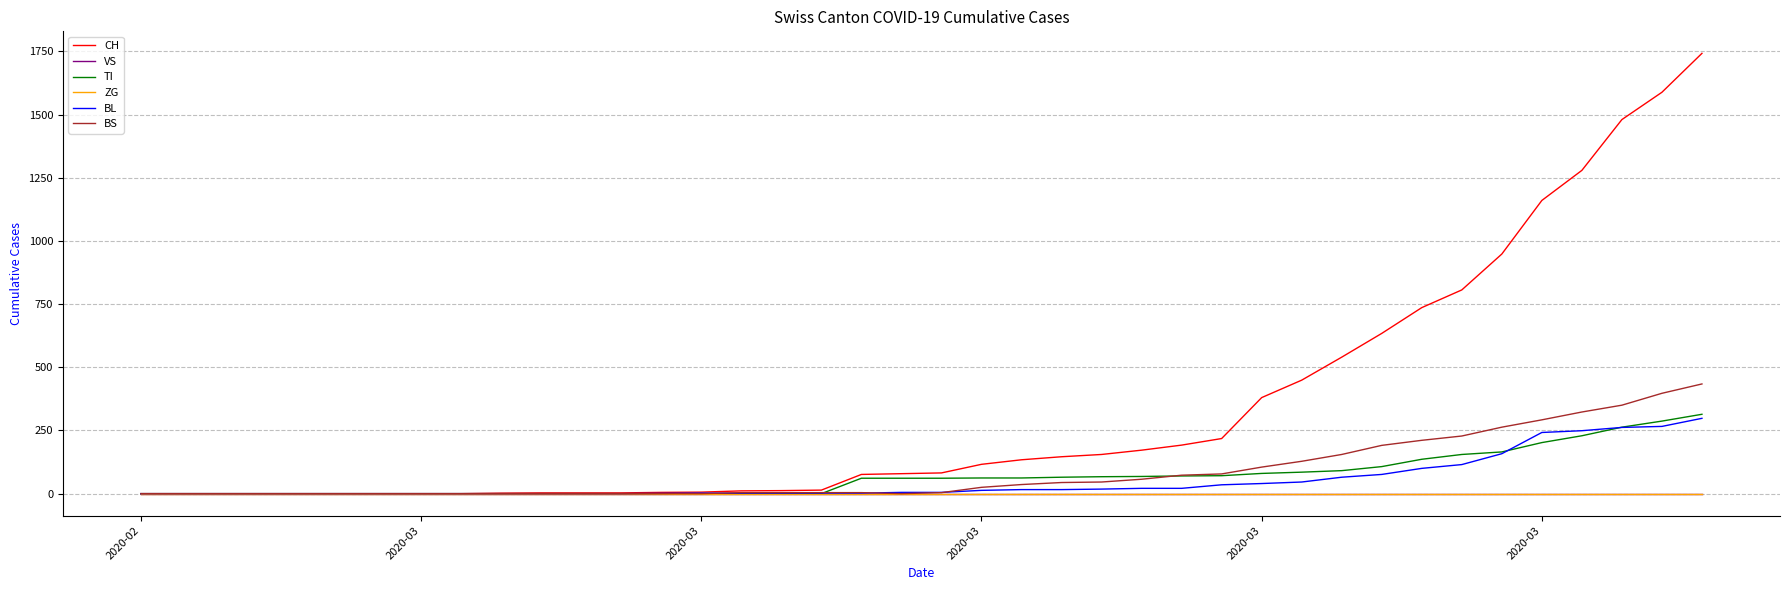

What is the difference between the maximum and minimum values in the BS series?

434